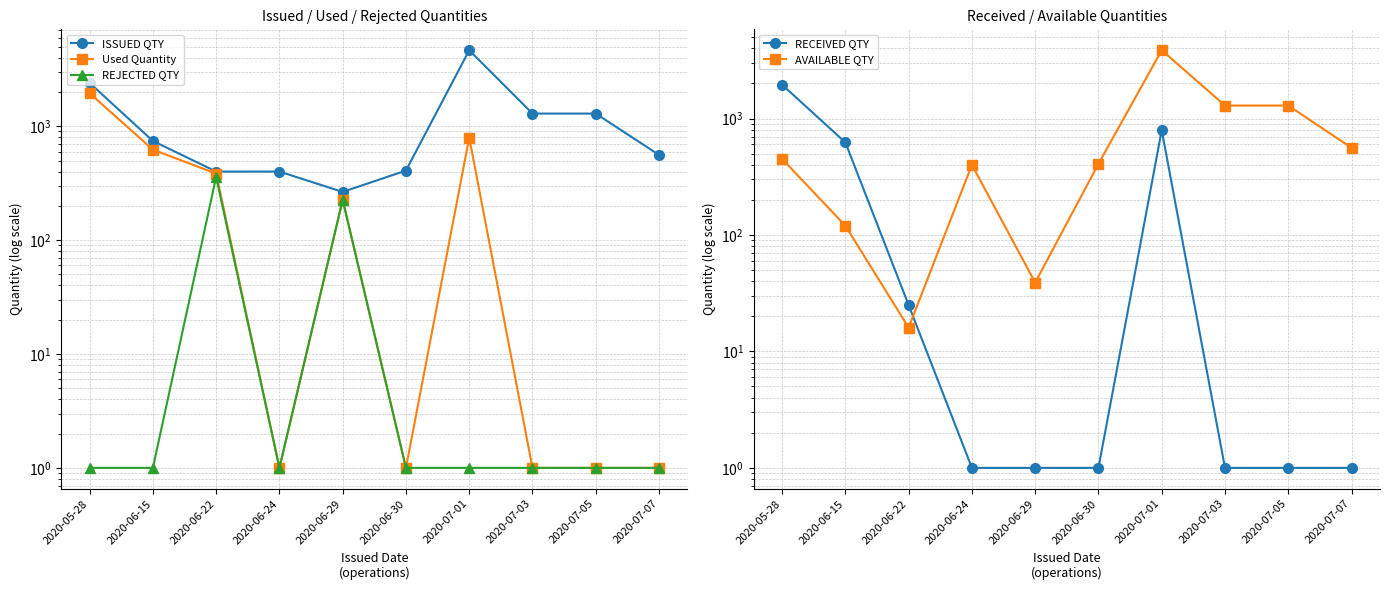

True or false: ISSUED QTY has a value of 2226 at 2020-07-03.

False